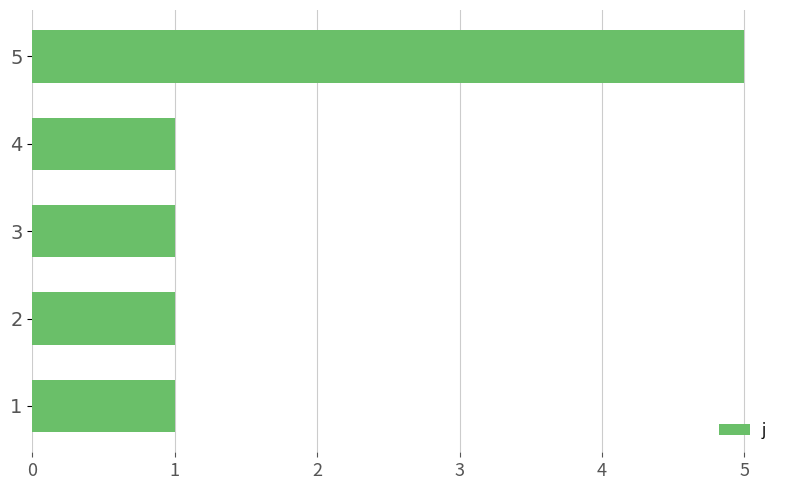

Reading top to bottom, transcribe all the data shown in this chart.

5=5	4=1	3=1	2=1	1=1